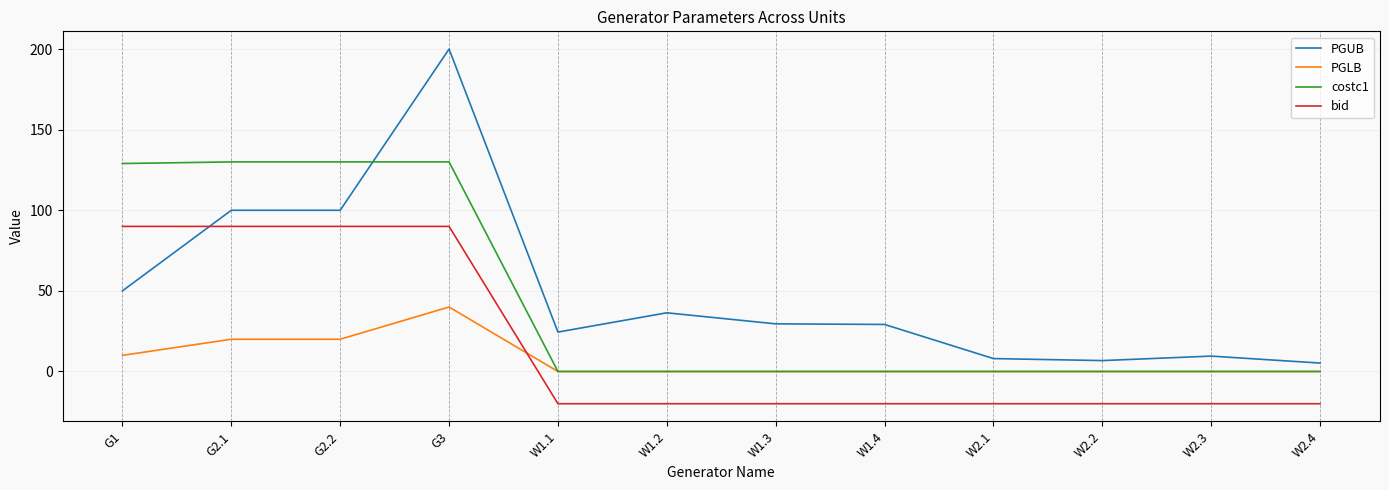

True or false: PGLB has more than 0 points higher than both neighbors.

True